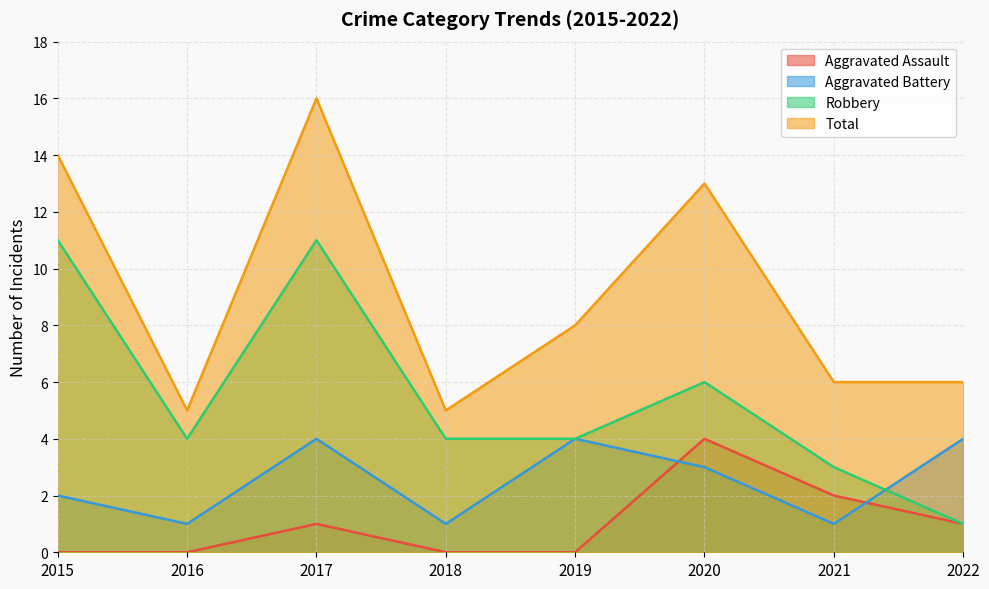

The value of Total at 2020 is 4. True or false?

False